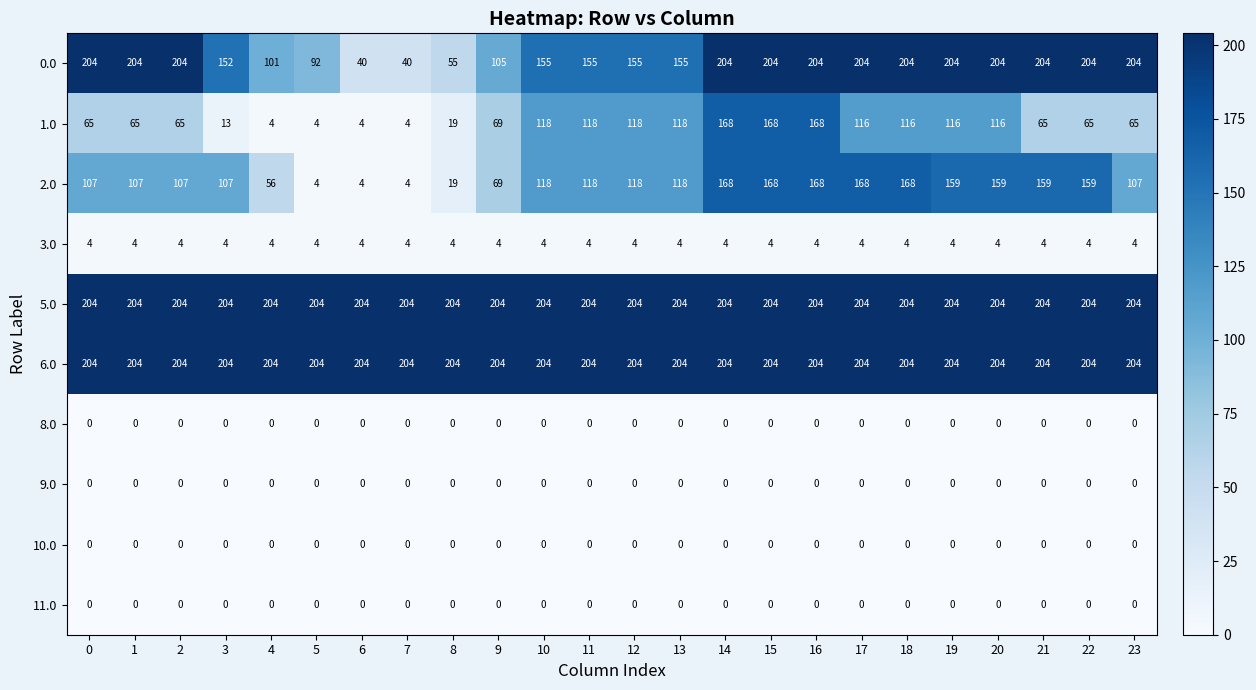

At how many categories does at least one series exceed 149?

24